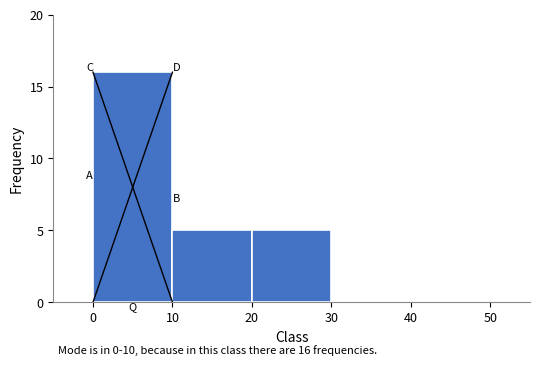

Over which range of the x-axis is the bar tallest?

0 to 10